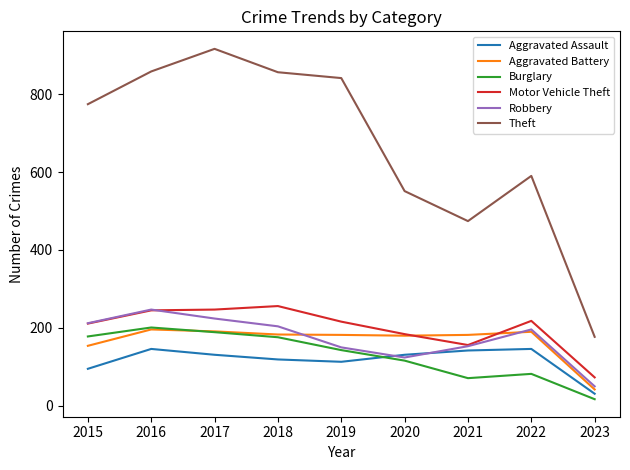

What is the minimum value for Motor Vehicle Theft?

73